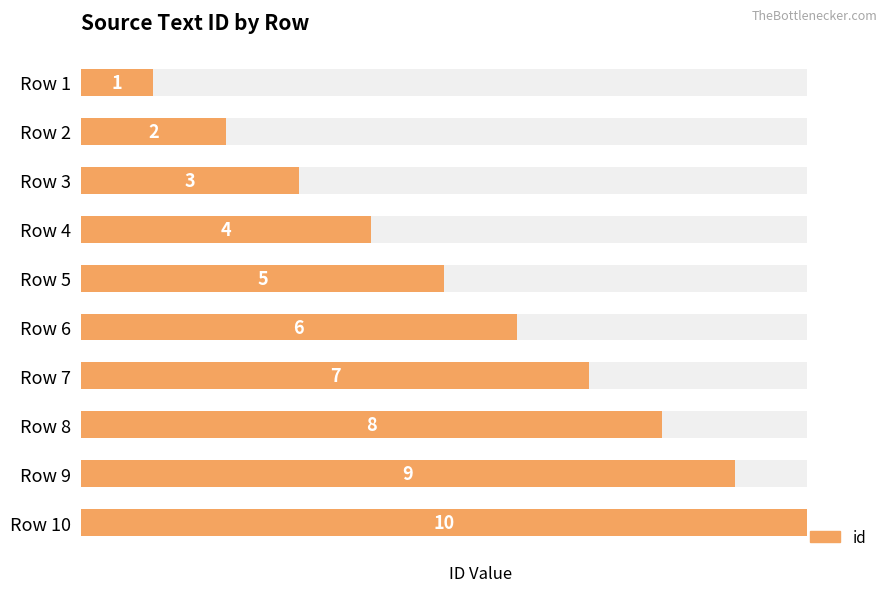

What is the maximum value shown in the chart?

10